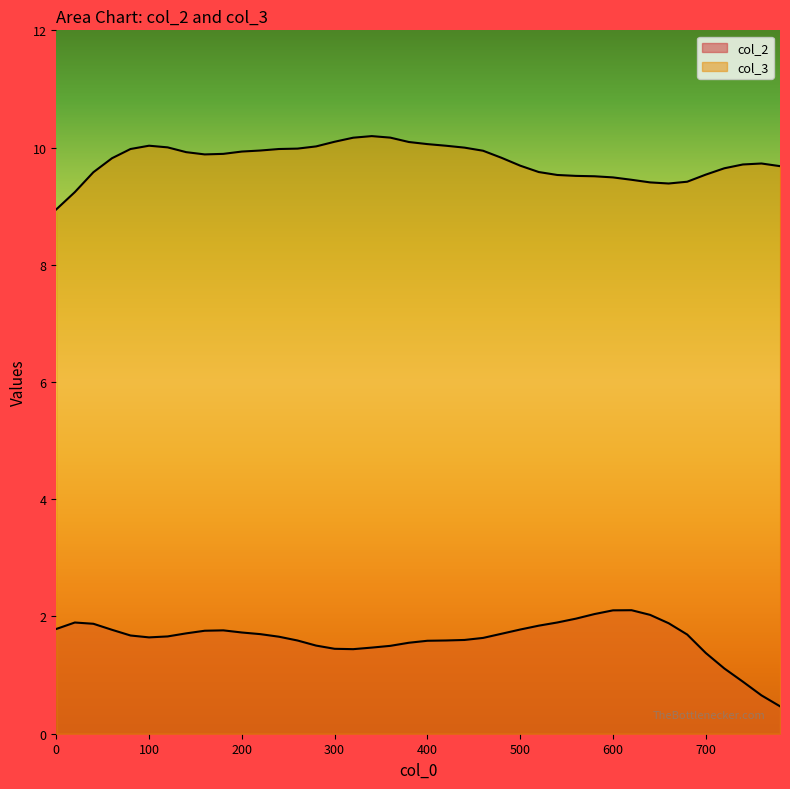

Which series has the largest total across all categories?

col_3